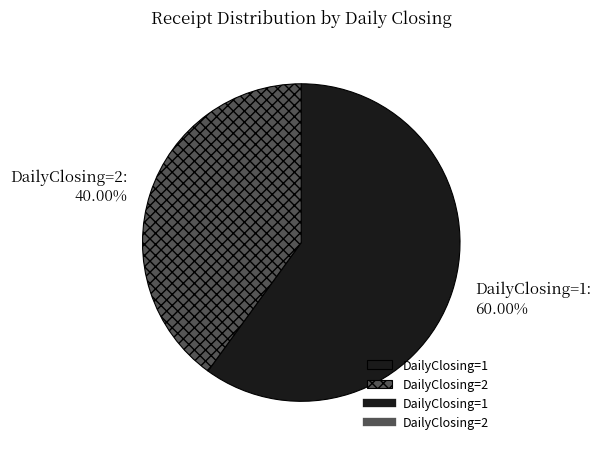

The DailyClosing=1 slice represents 72% of the pie. True or false?

False